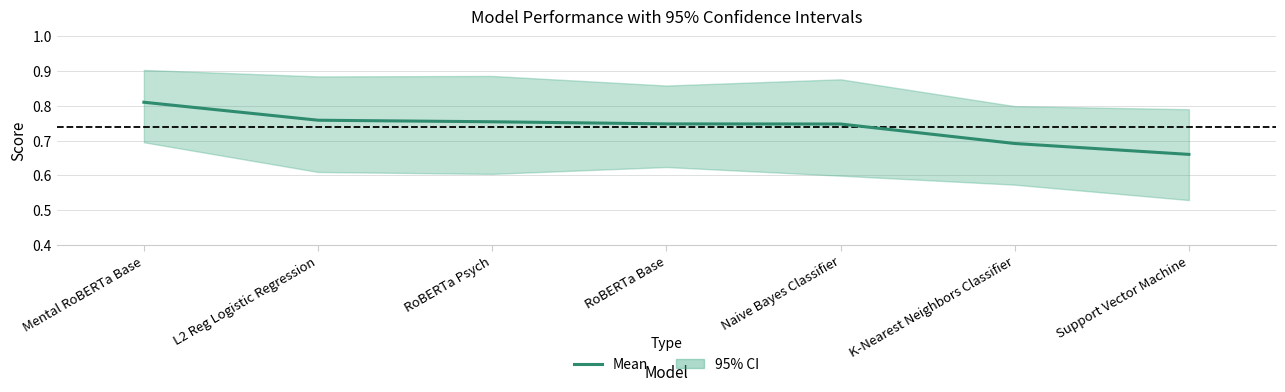

List the labels in order of value, smallest first.

Support Vector Machine, K-Nearest Neighbors Classifier, Naive Bayes Classifier, RoBERTa Base, RoBERTa Psych, L2 Reg Logistic Regression, Mental RoBERTa Base